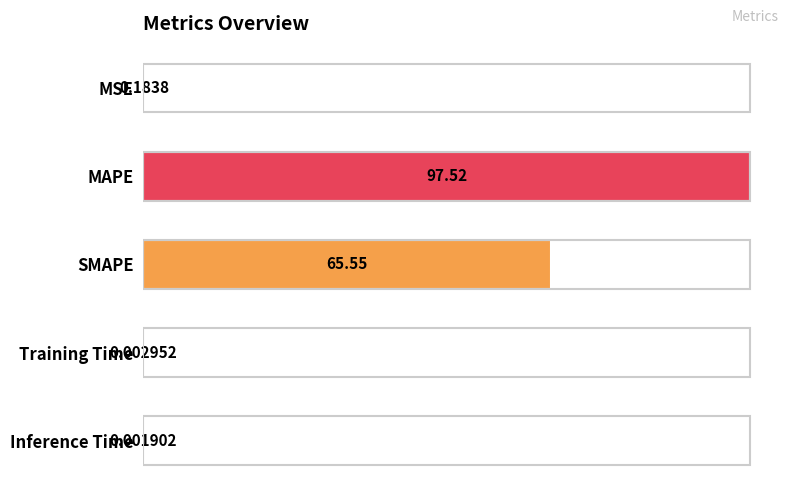

At which label is the value closest to 48?

SMAPE